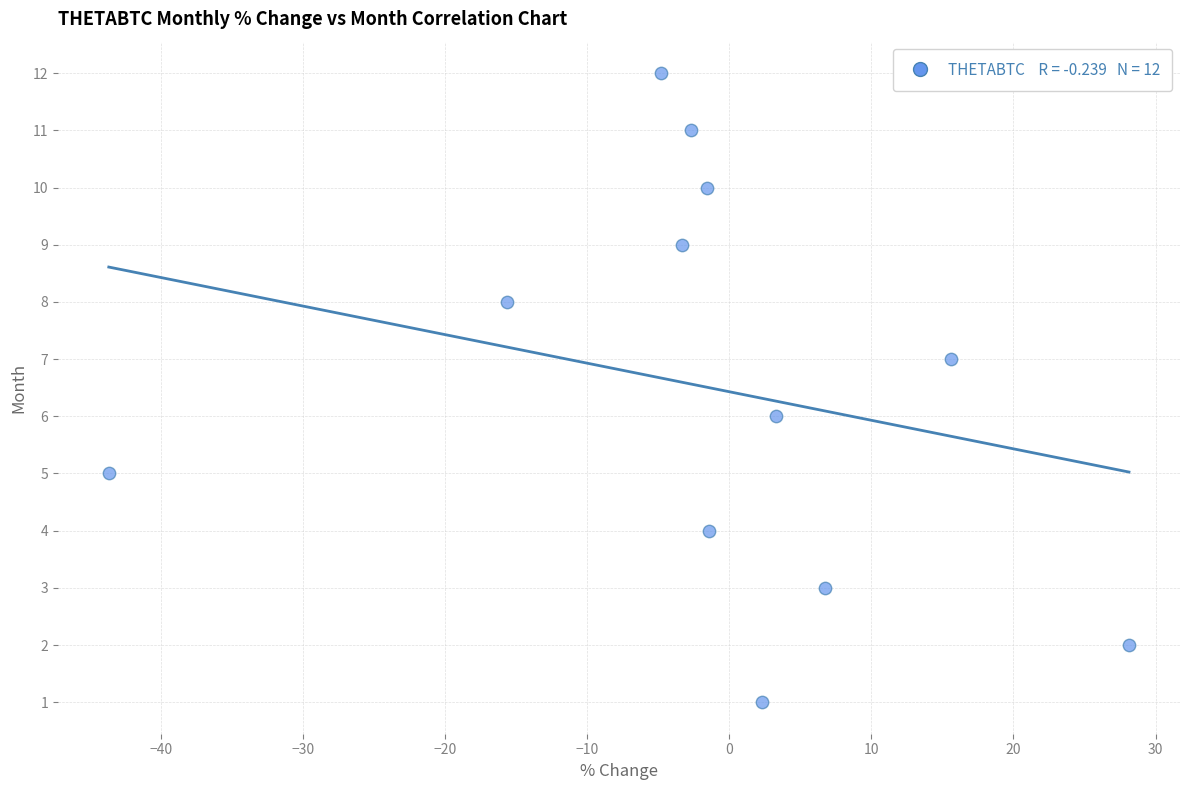

What is the range of Y values (max minus min)?

11